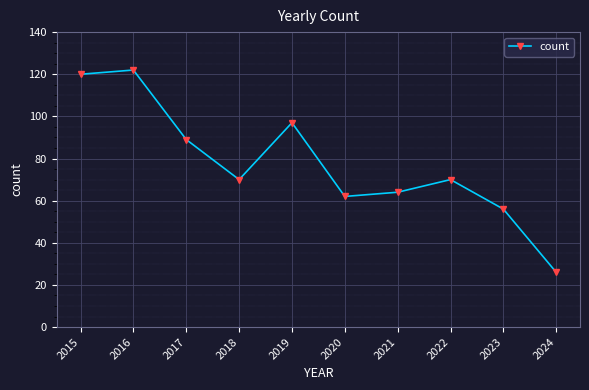

True or false: the data shows 58 at 2017.

False